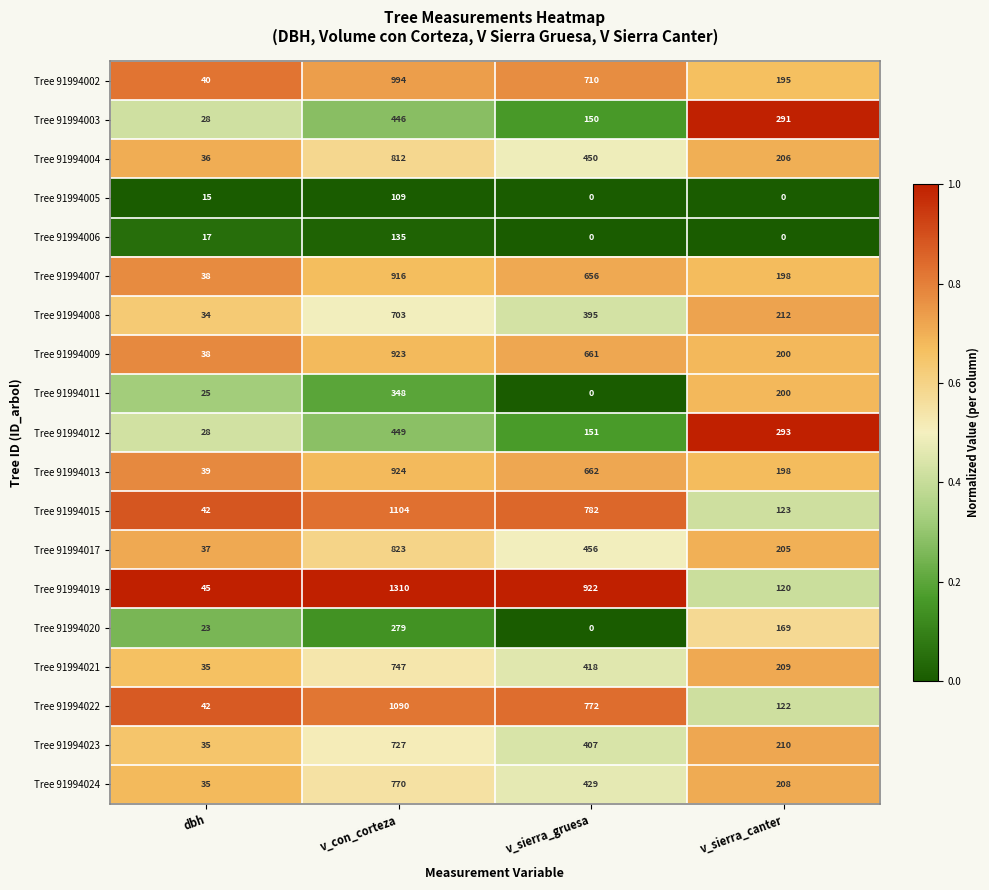

At which label does Tree 91994022 first exceed 772?

v_con_corteza